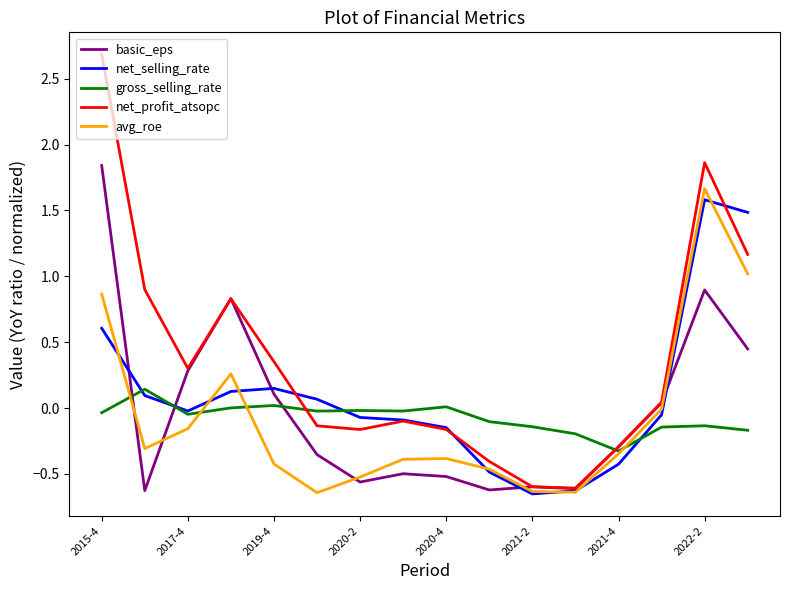

After their last crossing, which series has the higher values: avg_roe or net_selling_rate?

net_selling_rate